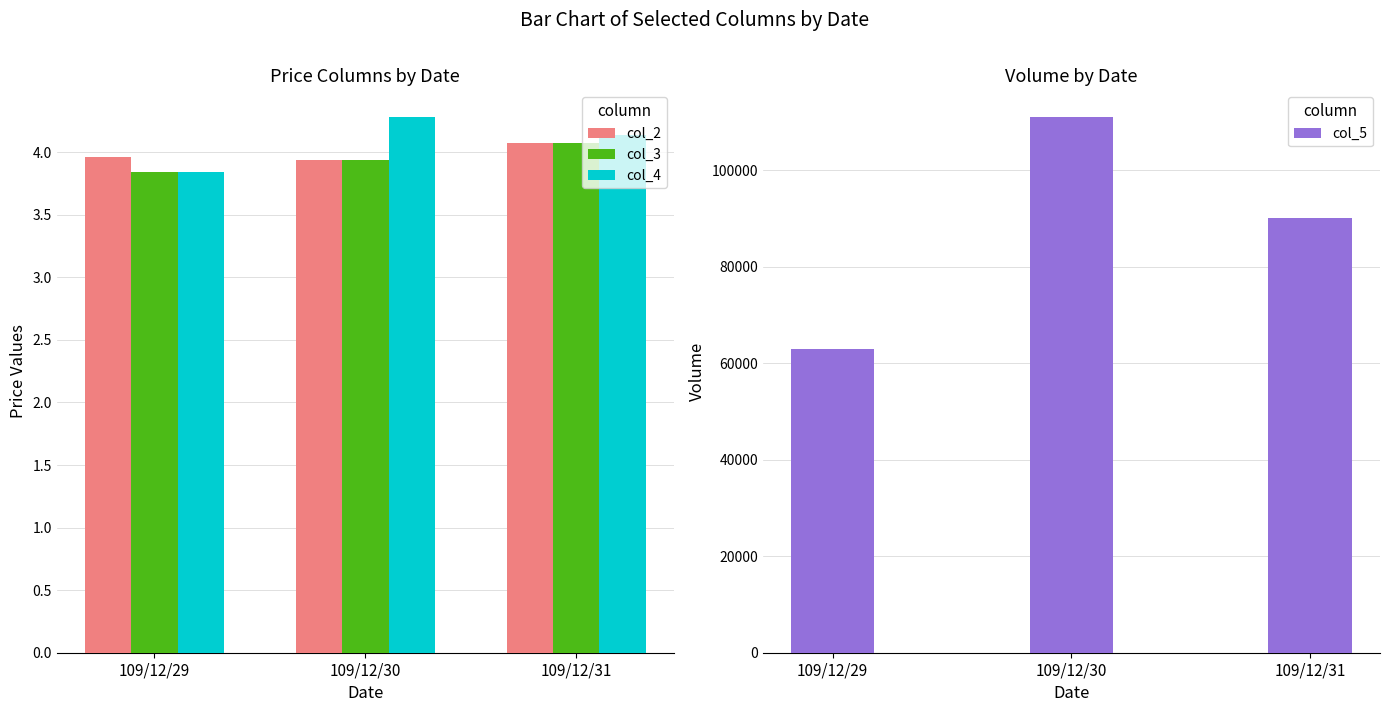

How many bars are there in each group?

4